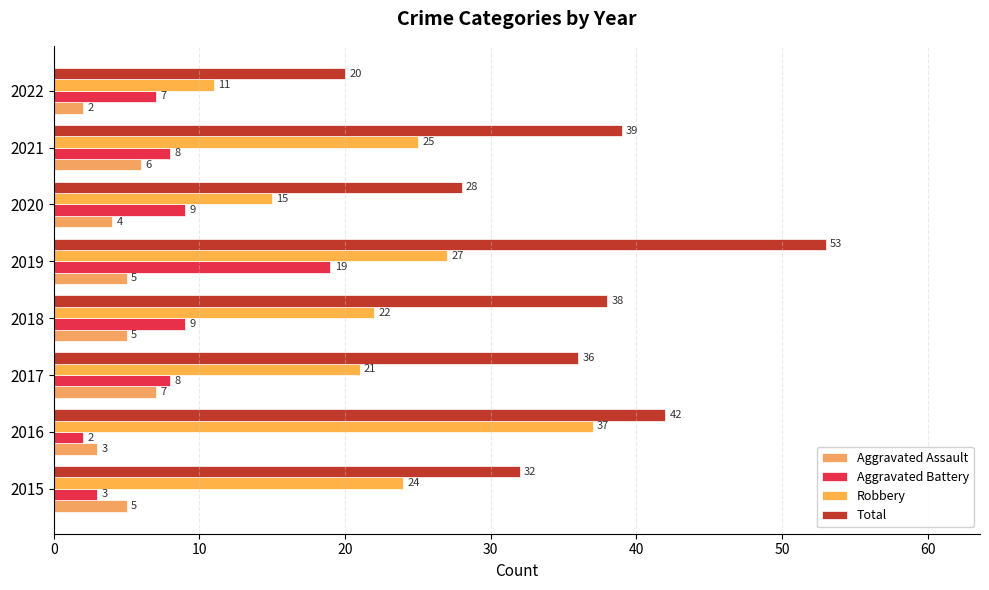

How many values in the Aggravated Battery series are below 8?

3